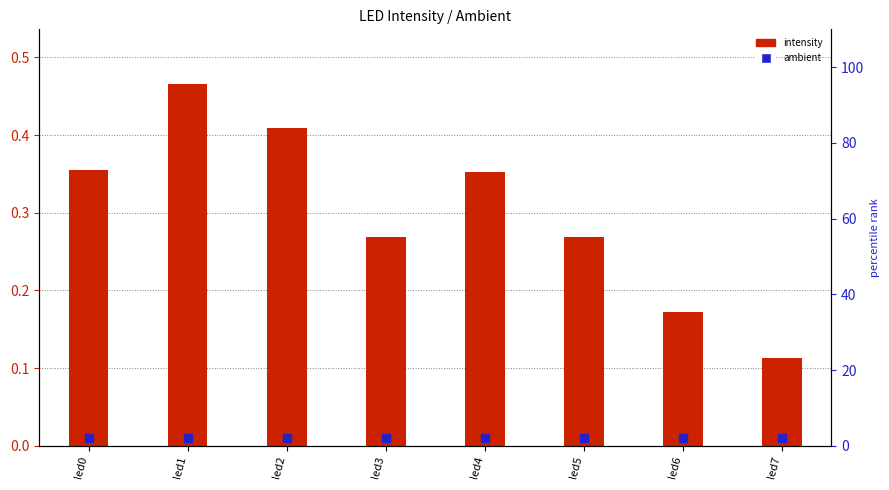

Which has a higher value, led3 or led6?

led3